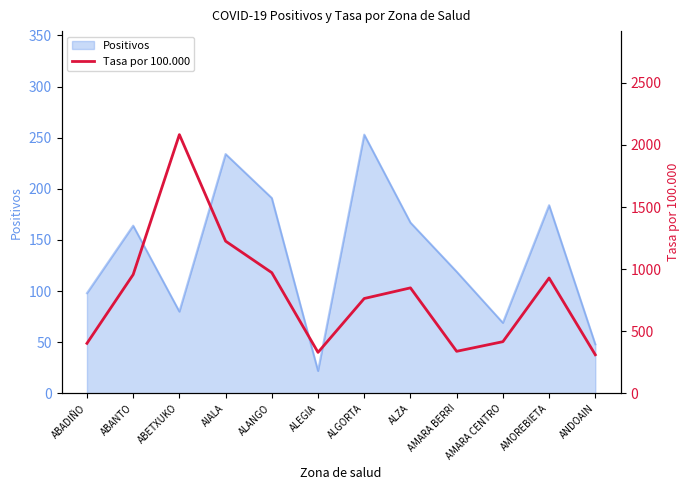

List the labels in order of value, smallest first.

ANDOAIN, ALEGIA, AMARA BERRI, ABADIÑO, AMARA CENTRO, ALGORTA, ALZA, AMOREBIETA, ABANTO, ALANGO, AIALA, ABETXUKO